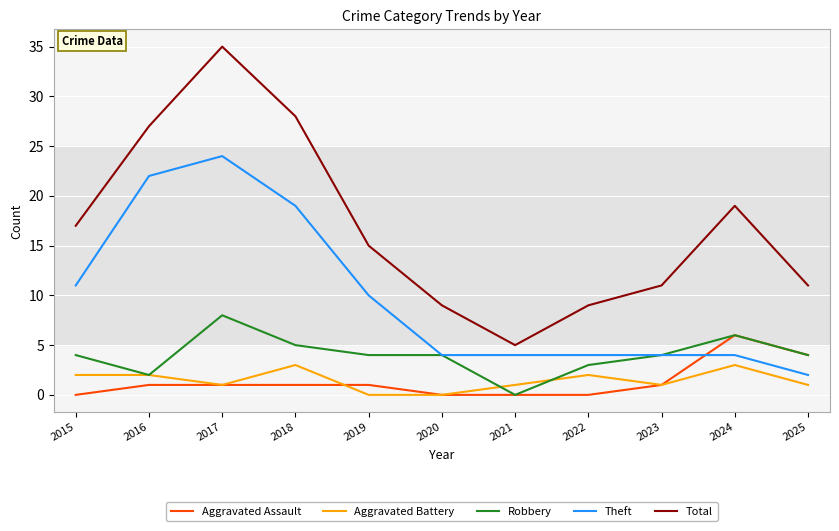

What are all the series names shown in the legend?

Aggravated Assault, Aggravated Battery, Robbery, Theft, Total